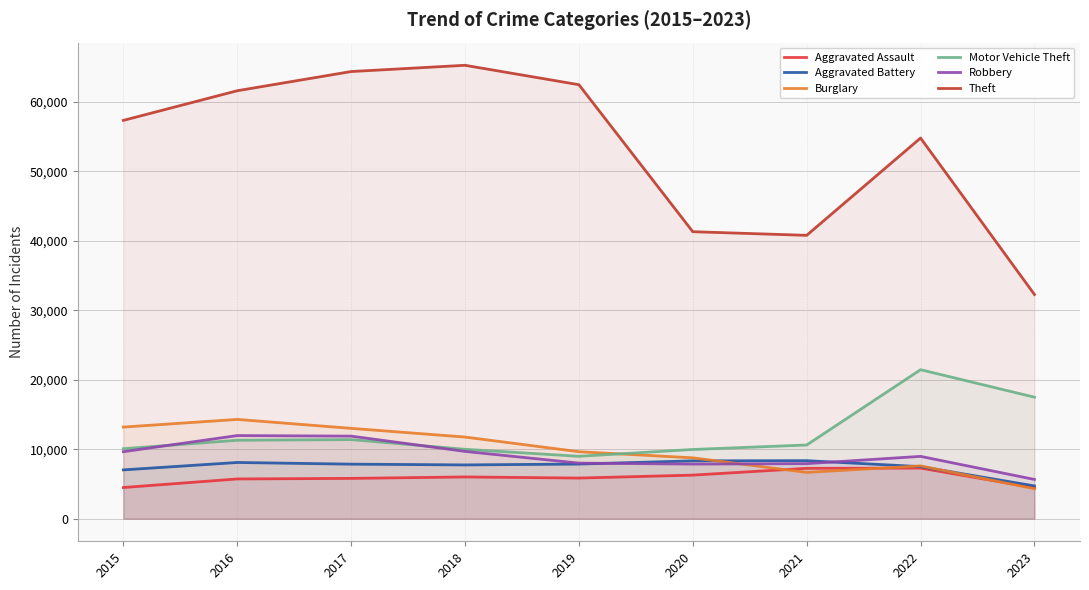

Is the value of Theft at 2015 greater than the value of Robbery at 2017?

Yes